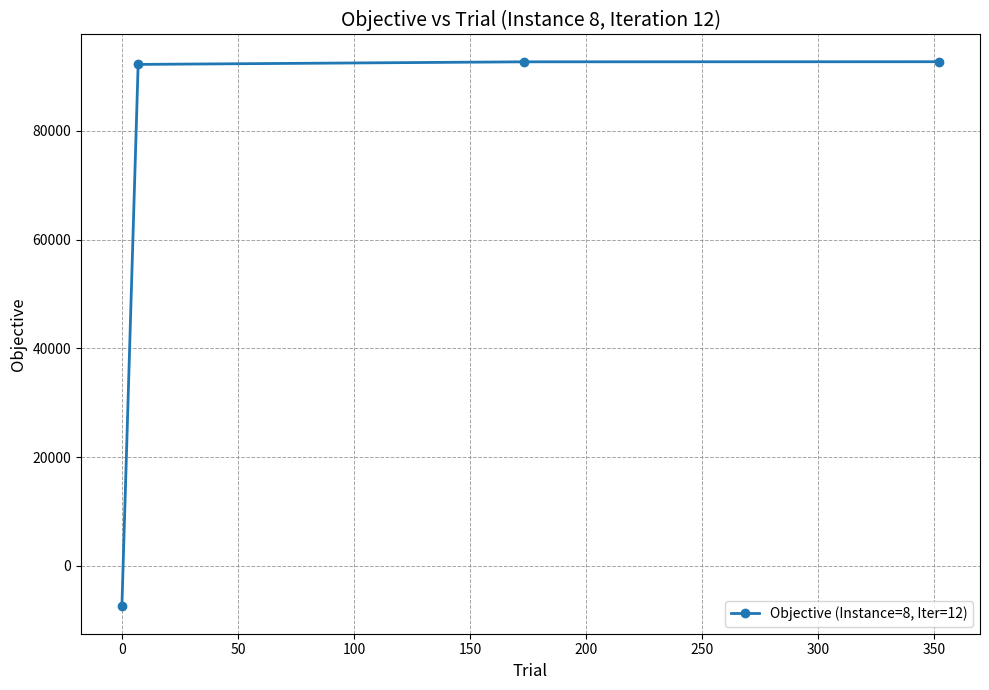

True or false: there are more than 2 points higher than both neighbors.

False